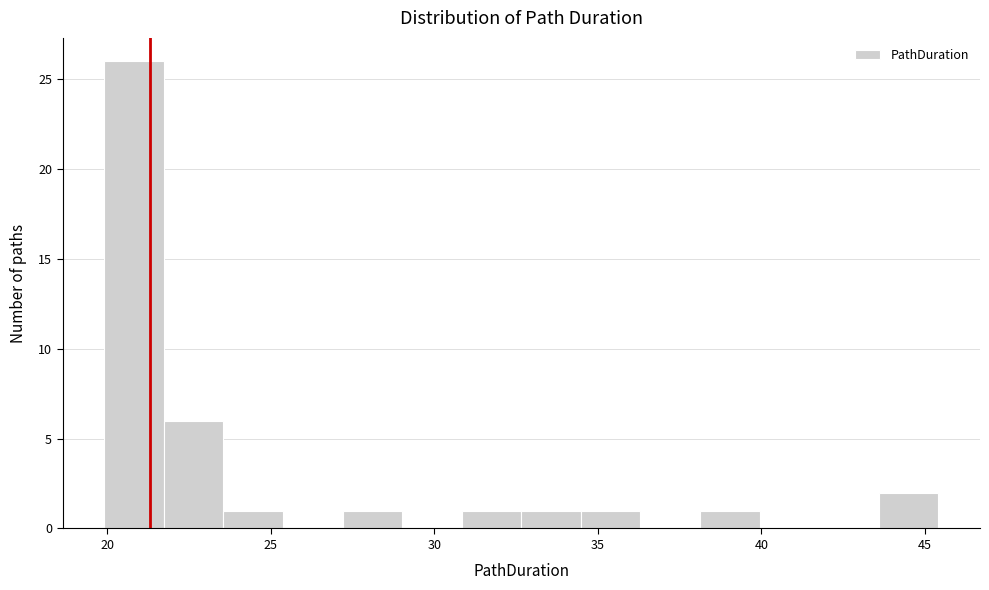

Around what value on the x-axis is the tallest bar? Give the approximate position of its centre, as read against the axis.

21.0